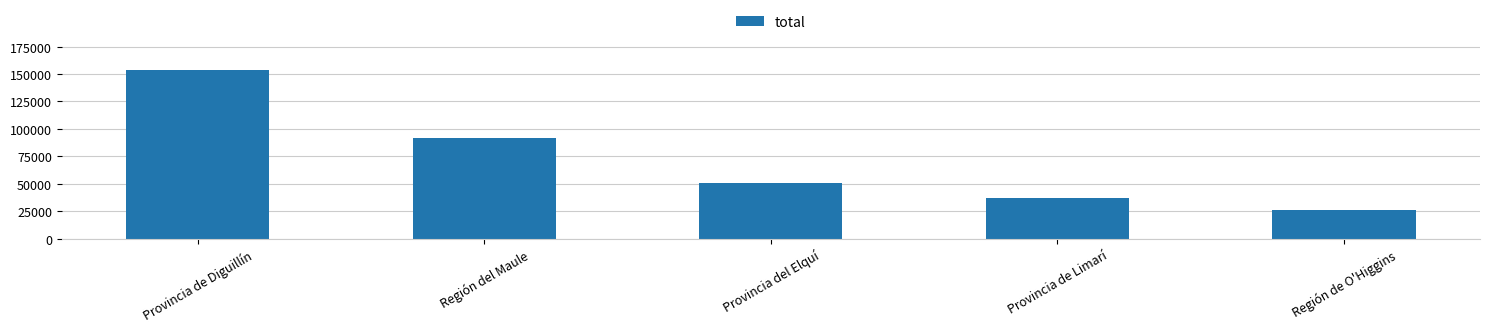

Count the number of data series in this chart.

1